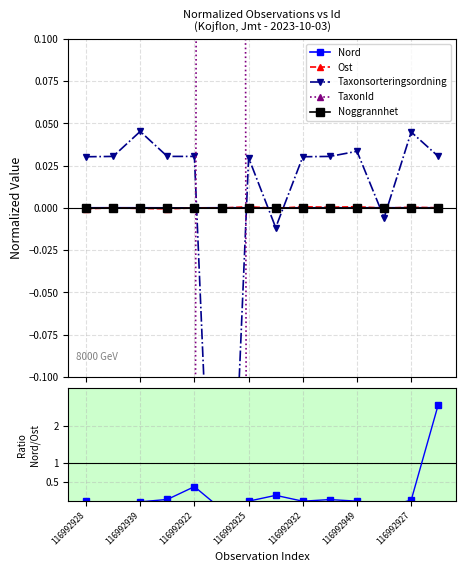

What is the difference between the maximum and minimum values in the Taxonsorteringsordning series?

0.4